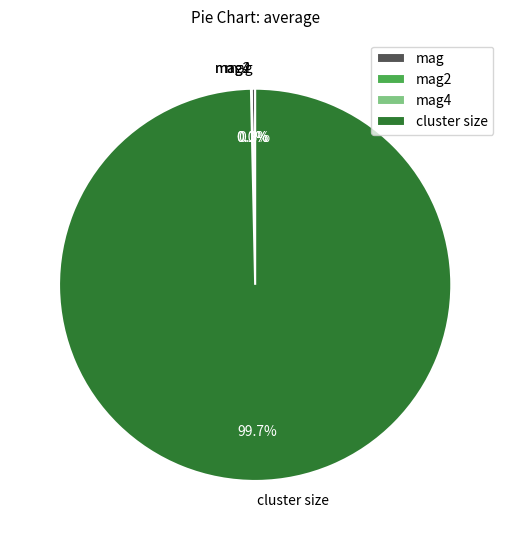

What percentage do cluster size and mag together represent?

99.9%